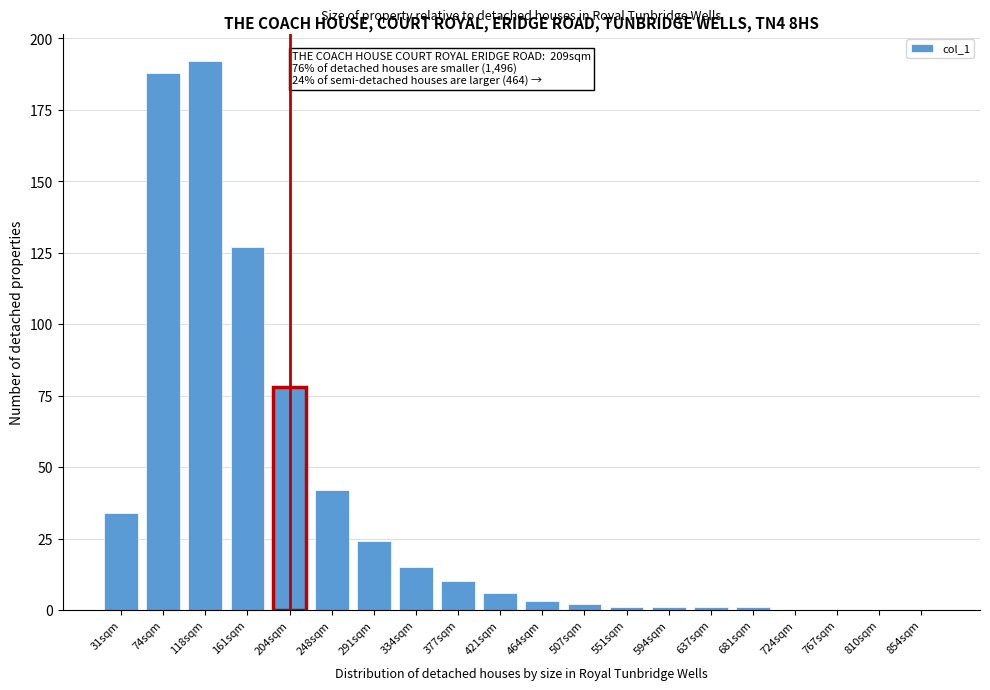

Reading left to right, extract all data points from this chart.

31sqm=34	74sqm=188	118sqm=192	161sqm=127	204sqm=78	248sqm=42	291sqm=24	334sqm=15	377sqm=10	421sqm=6	464sqm=3	507sqm=2	551sqm=1	594sqm=1	637sqm=1	681sqm=1	724sqm=0	767sqm=0	810sqm=0	854sqm=0